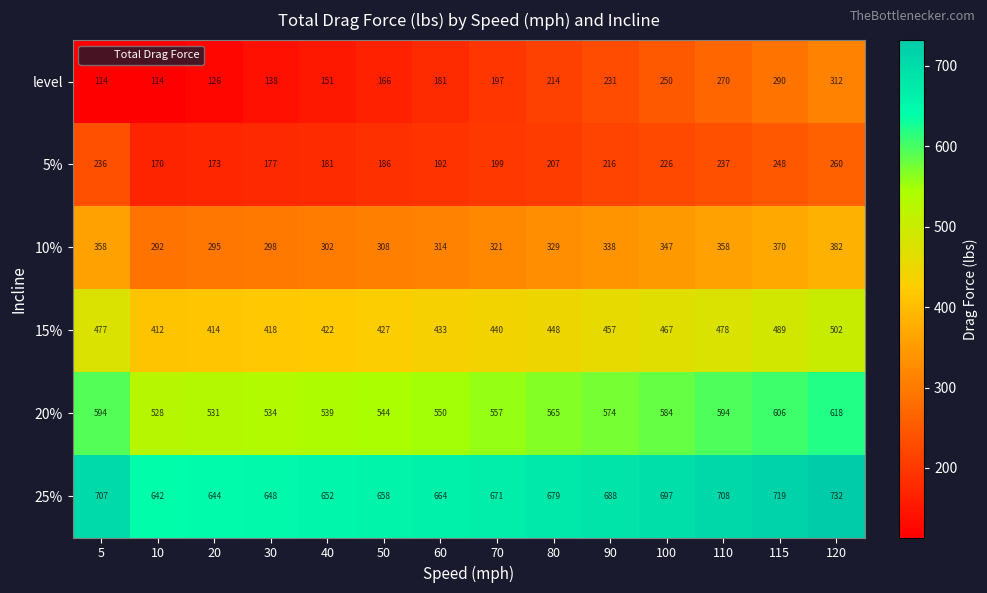

The 25% series shows 1148 at 80. True or false?

False